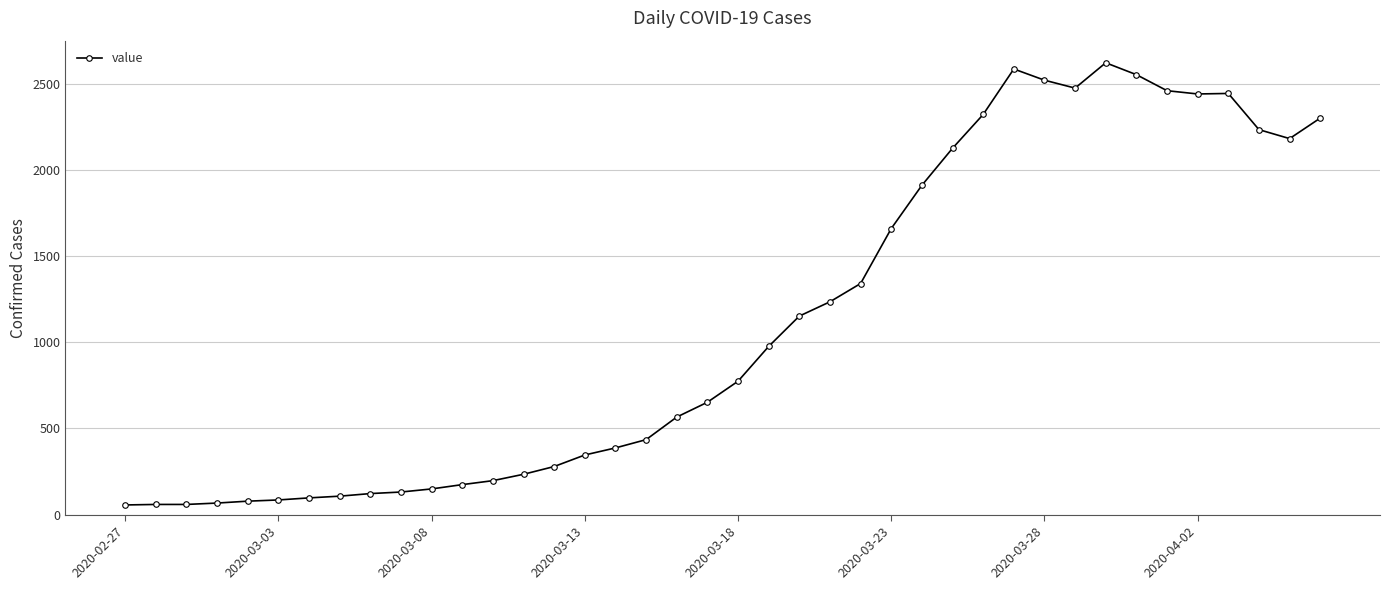

What is the value of the 11th point from the left?

149